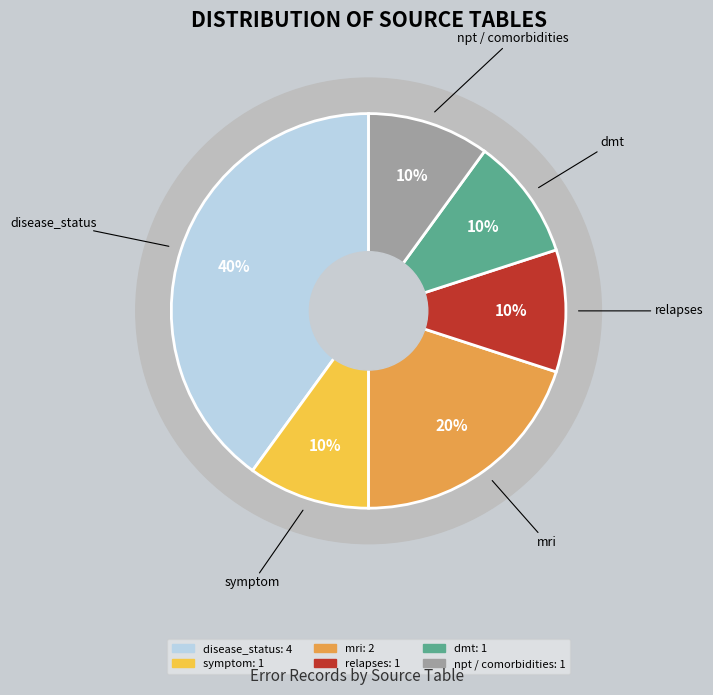

What is the largest slice in the pie chart?

disease_status